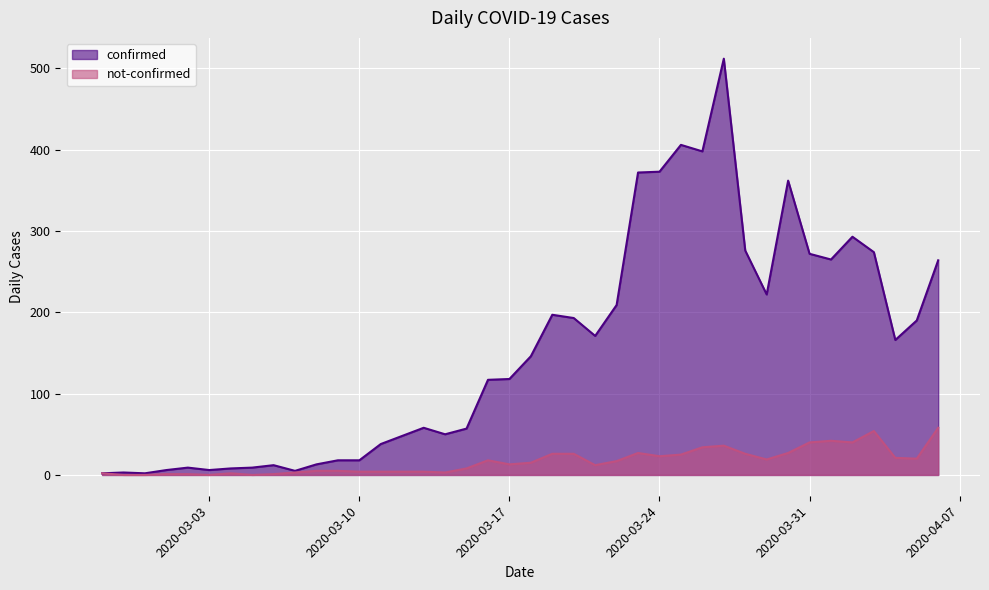

True or false: not-confirmed and confirmed cross at least once.

False